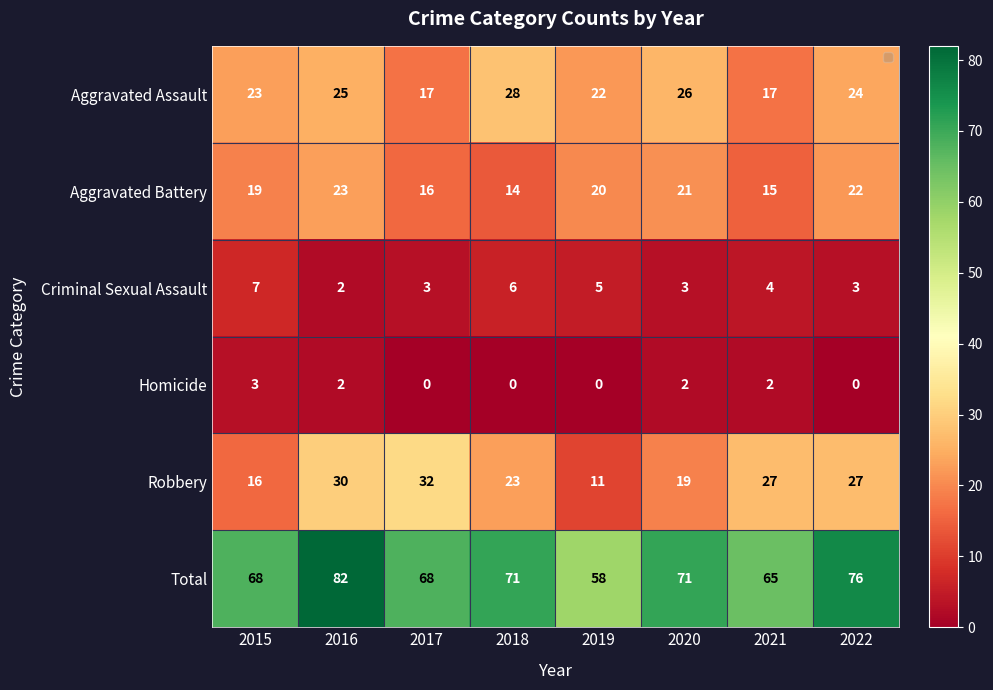

Where does the Aggravated Assault series first go above 24?

2016